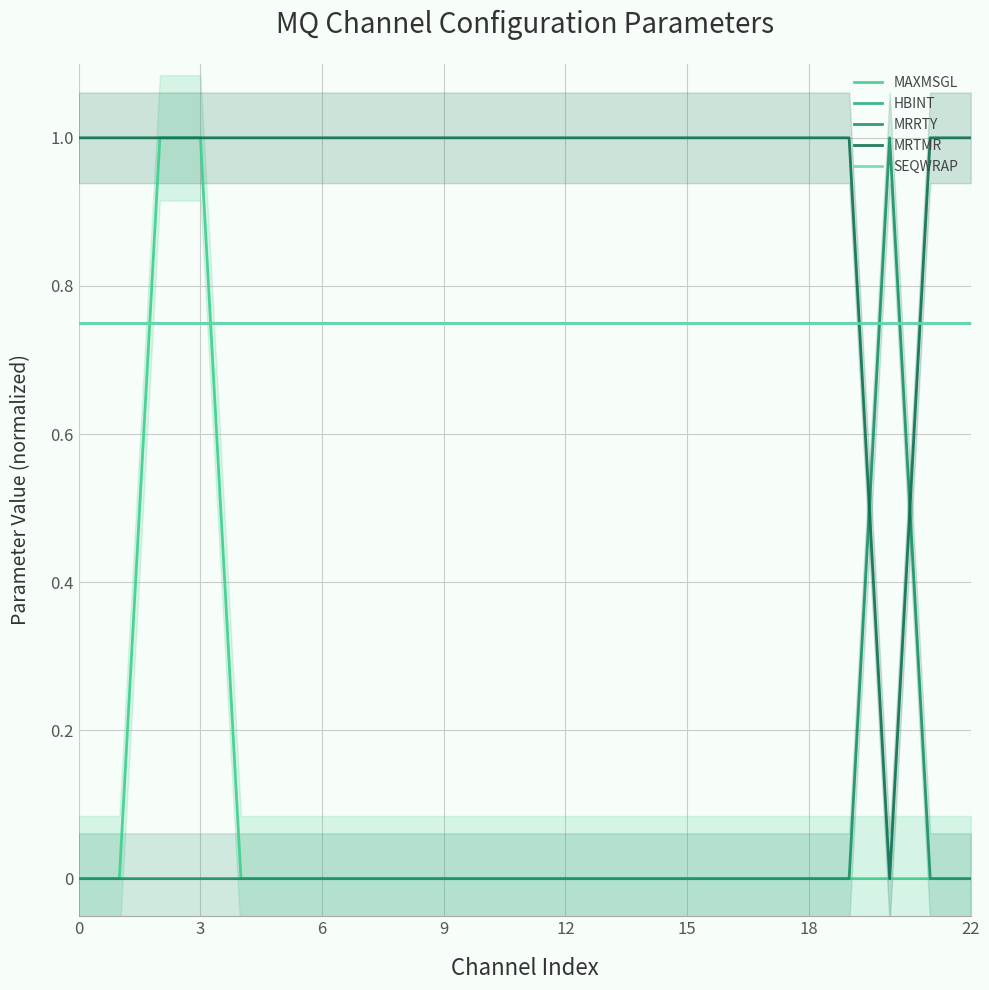

Count the number of data series in this chart.

5